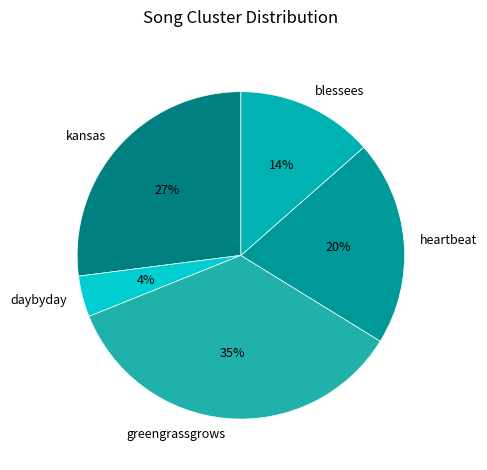

True or false: blessees accounts for 5% of the total.

False